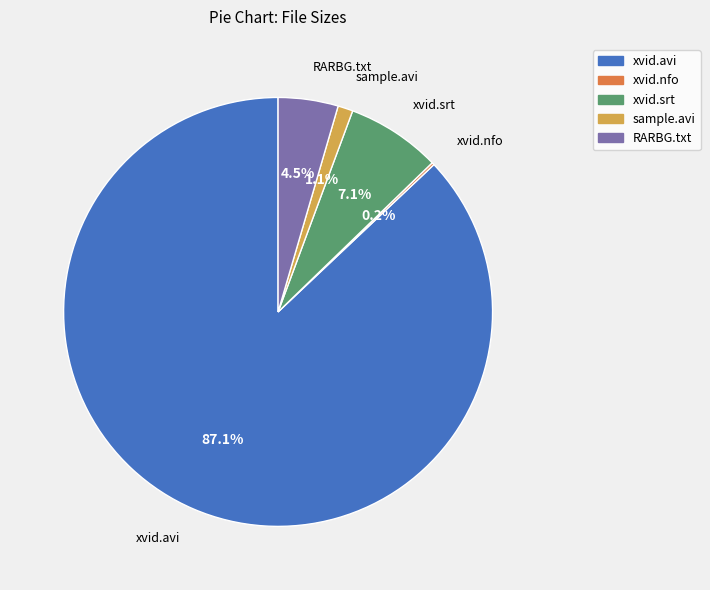

Combined, do xvid.srt and sample.avi account for over 50%?

No